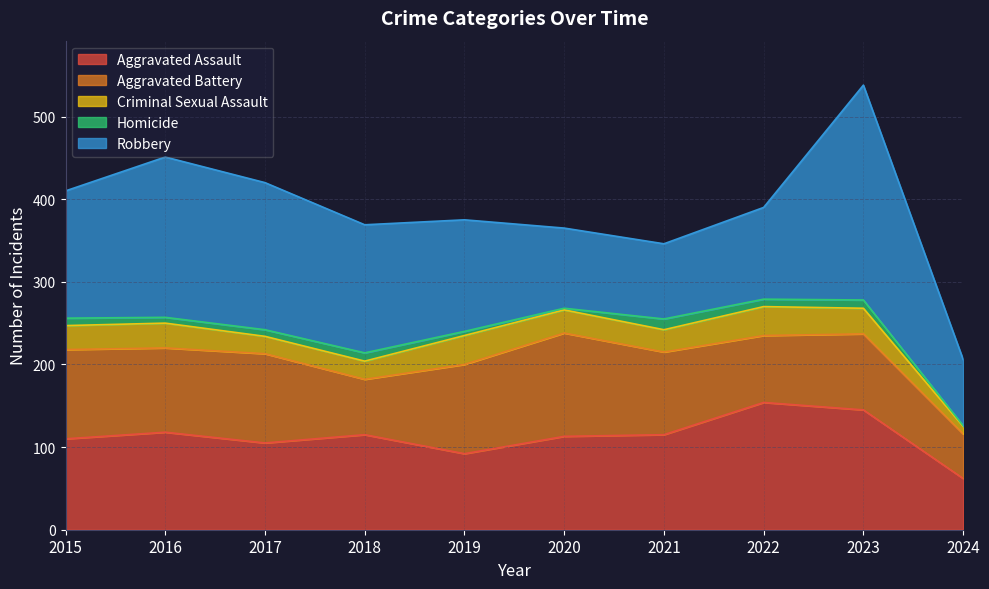

What is the spread (max minus min) of values at 2018?

145